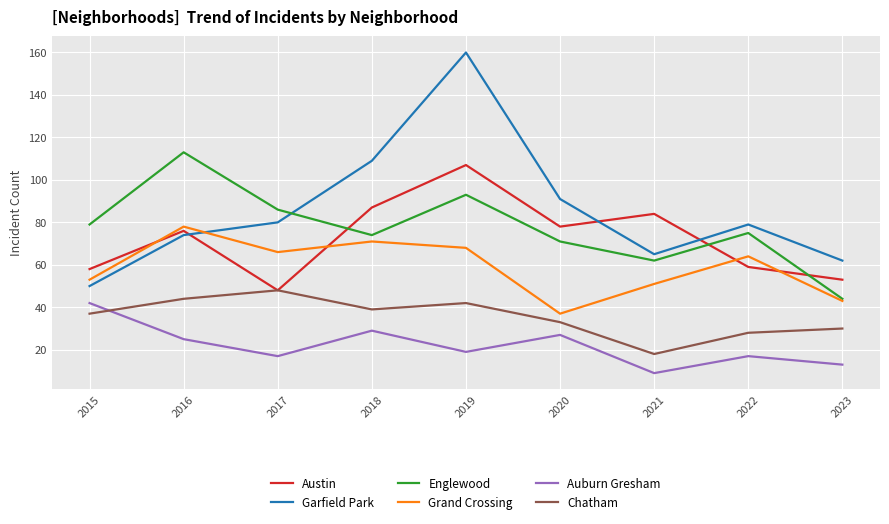

Reading right to left, extract all data points from this chart.

Austin: 53	59	84	78	107	87	48	76	58
Garfield Park: 62	79	65	91	160	109	80	74	50
Englewood: 44	75	62	71	93	74	86	113	79
Grand Crossing: 43	64	51	37	68	71	66	78	53
Auburn Gresham: 13	17	9	27	19	29	17	25	42
Chatham: 30	28	18	33	42	39	48	44	37